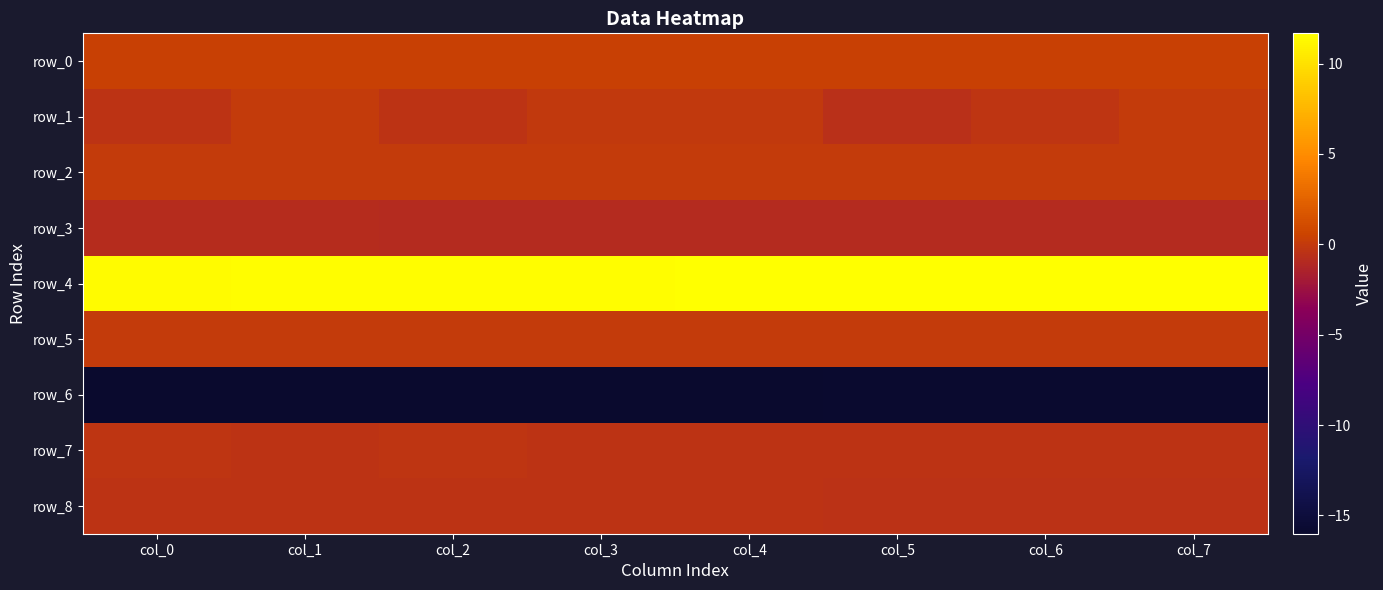

What is the minimum value shown in the chart?

-16.0